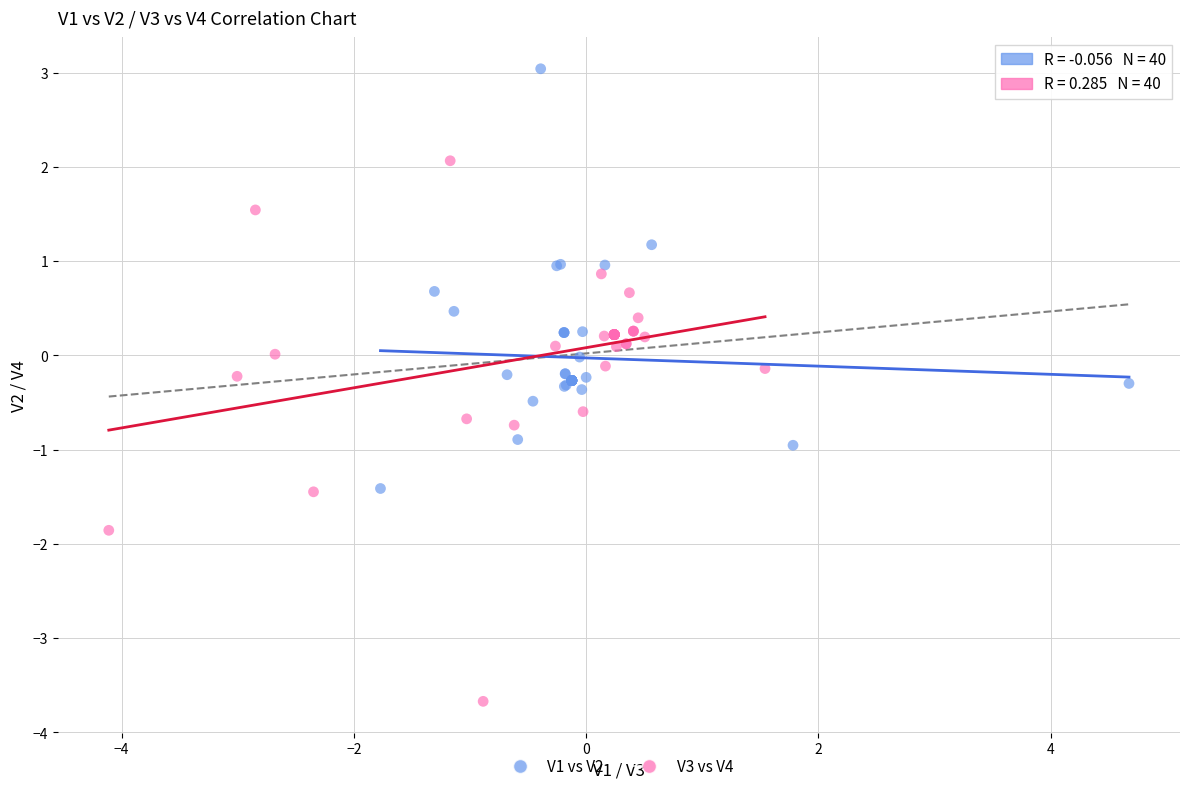

Which series contains the highest Y value?

V1 vs V2